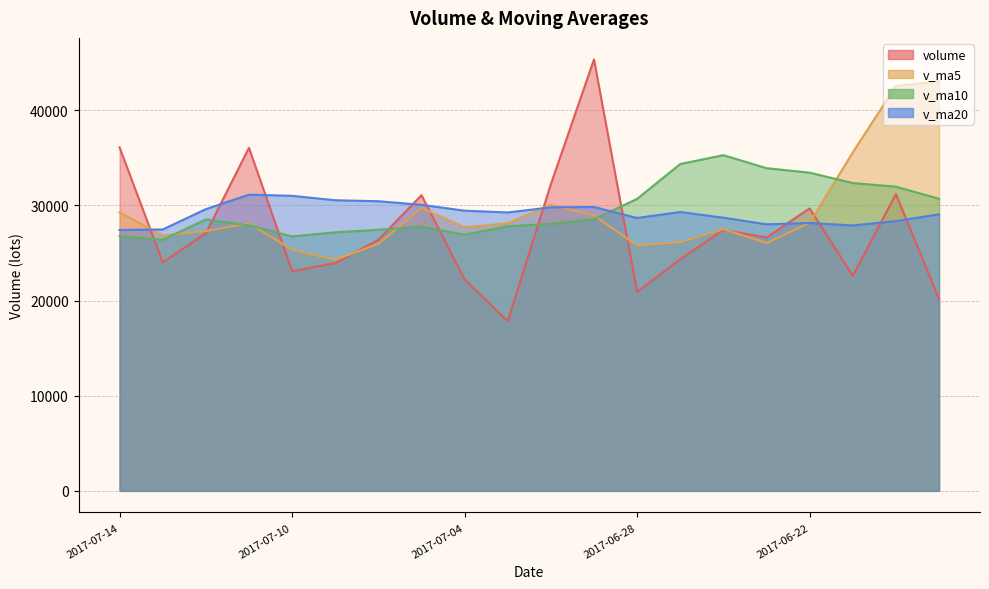

Reading right to left, transcribe all the data shown in this chart.

volume: 2017-06-19=20157.0	2017-06-20=31186.7	2017-06-21=22592.2	2017-06-22=29682.2	2017-06-23=26624.5	2017-06-26=27423.2	2017-06-27=24347.1	2017-06-28=20906.8	2017-06-29=45330.6	2017-06-30=32228.5	2017-07-03=17833.5	2017-07-04=22209.5	2017-07-05=31071.2	2017-07-06=26384.7	2017-07-07=23931.4	2017-07-10=23091.1	2017-07-11=36048.7	2017-07-12=27067.0	2017-07-13=24021.5	2017-07-14=36090.0
v_ma5: 2017-06-19=43040.1	2017-06-20=42552.8	2017-06-21=35564.6	2017-06-22=28160.6	2017-06-23=26048.5	2017-06-26=27501.8	2017-06-27=26133.8	2017-06-28=25796.8	2017-06-29=28926.4	2017-06-30=30047.2	2017-07-03=28129.3	2017-07-04=27701.8	2017-07-05=29734.7	2017-07-06=25945.5	2017-07-07=24286.1	2017-07-10=25337.6	2017-07-11=28105.4	2017-07-12=27304.6	2017-07-13=26831.9	2017-07-14=29263.7
v_ma10: 2017-06-19=30691.8	2017-06-20=31962.2	2017-06-21=32345.9	2017-06-22=33432.2	2017-06-23=33905.7	2017-06-26=35270.9	2017-06-27=34343.3	2017-06-28=30680.7	2017-06-29=28543.5	2017-06-30=28047.9	2017-07-03=27815.5	2017-07-04=26917.8	2017-07-05=27765.7	2017-07-06=27436.0	2017-07-07=27166.7	2017-07-10=26733.4	2017-07-11=27903.6	2017-07-12=28519.6	2017-07-13=26388.7	2017-07-14=26774.9
v_ma20: 2017-06-19=29061.4	2017-06-20=28346.1	2017-06-21=27889.6	2017-06-22=28144.3	2017-06-23=28005.1	2017-06-26=28703.3	2017-06-27=29301.9	2017-06-28=28674.0	2017-06-29=29826.7	2017-06-30=29793.1	2017-07-03=29253.7	2017-07-04=29440.0	2017-07-05=30055.8	2017-07-06=30434.1	2017-07-07=30536.2	2017-07-10=31002.2	2017-07-11=31123.5	2017-07-12=29600.2	2017-07-13=27466.1	2017-07-14=27411.4